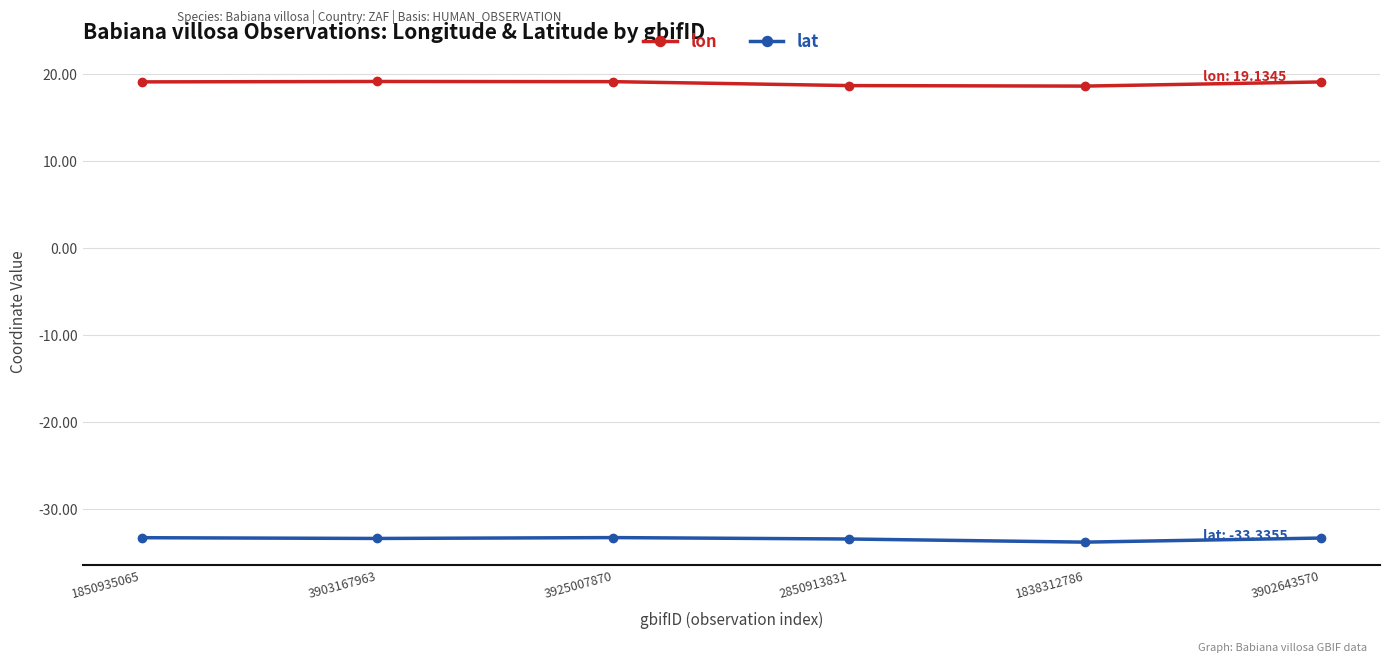

What is the smallest value displayed?

-33.8